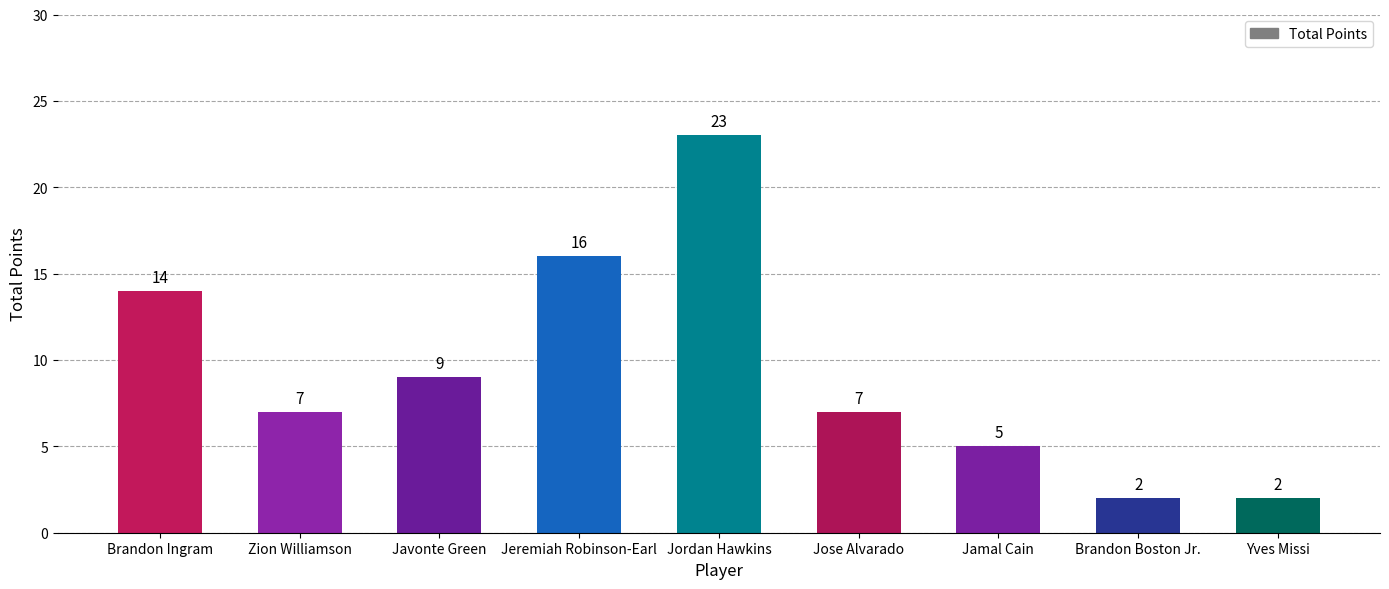

Are the bars horizontal?

No